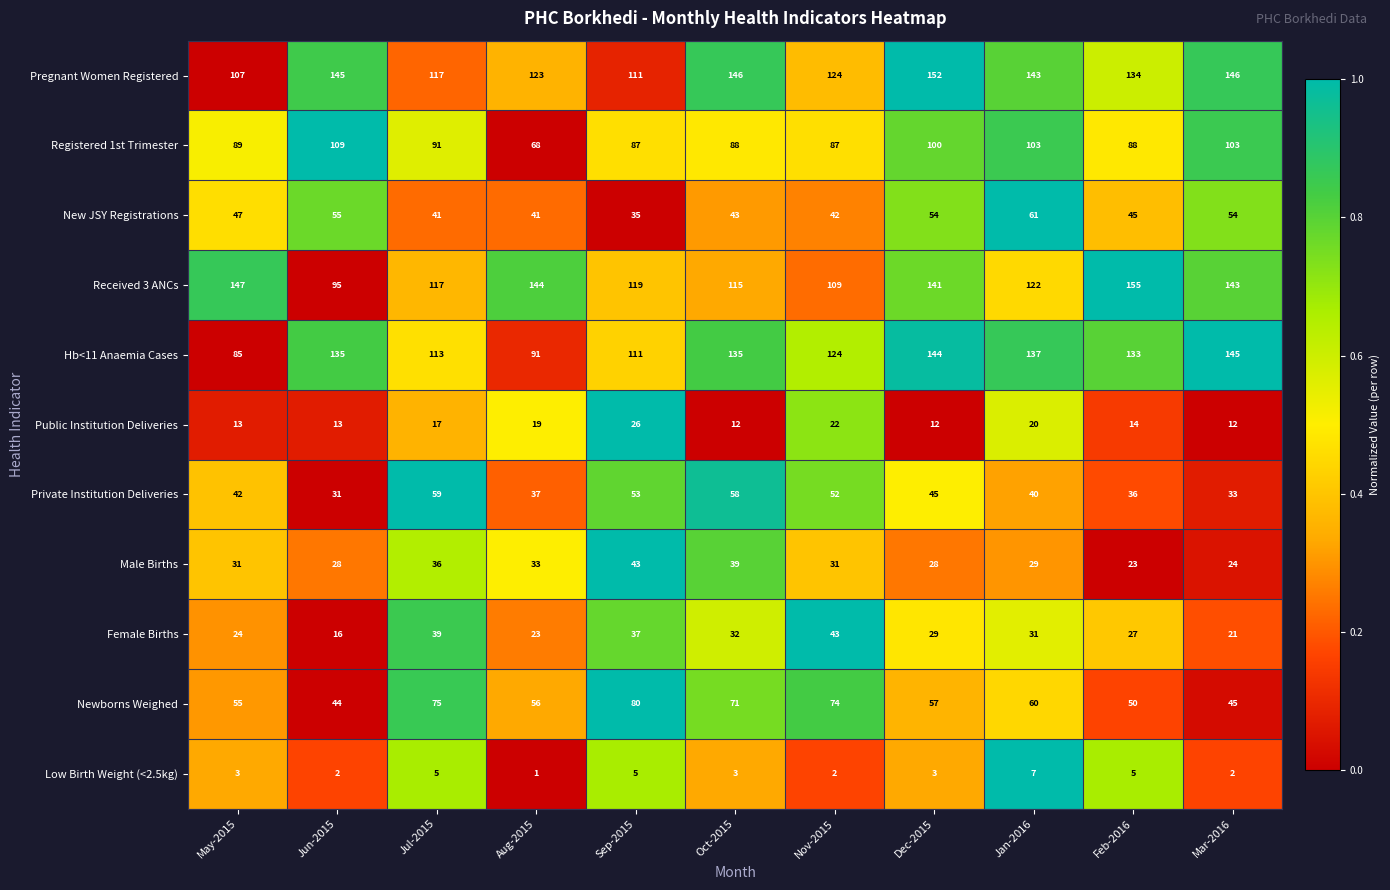

At Dec-2015, list the series in order from largest to smallest.

Pregnant Women Registered, Hb<11 Anaemia Cases, Received 3 ANCs, Registered 1st Trimester, Newborns Weighed, New JSY Registrations, Private Institution Deliveries, Female Births, Male Births, Public Institution Deliveries, Low Birth Weight (<2.5kg)